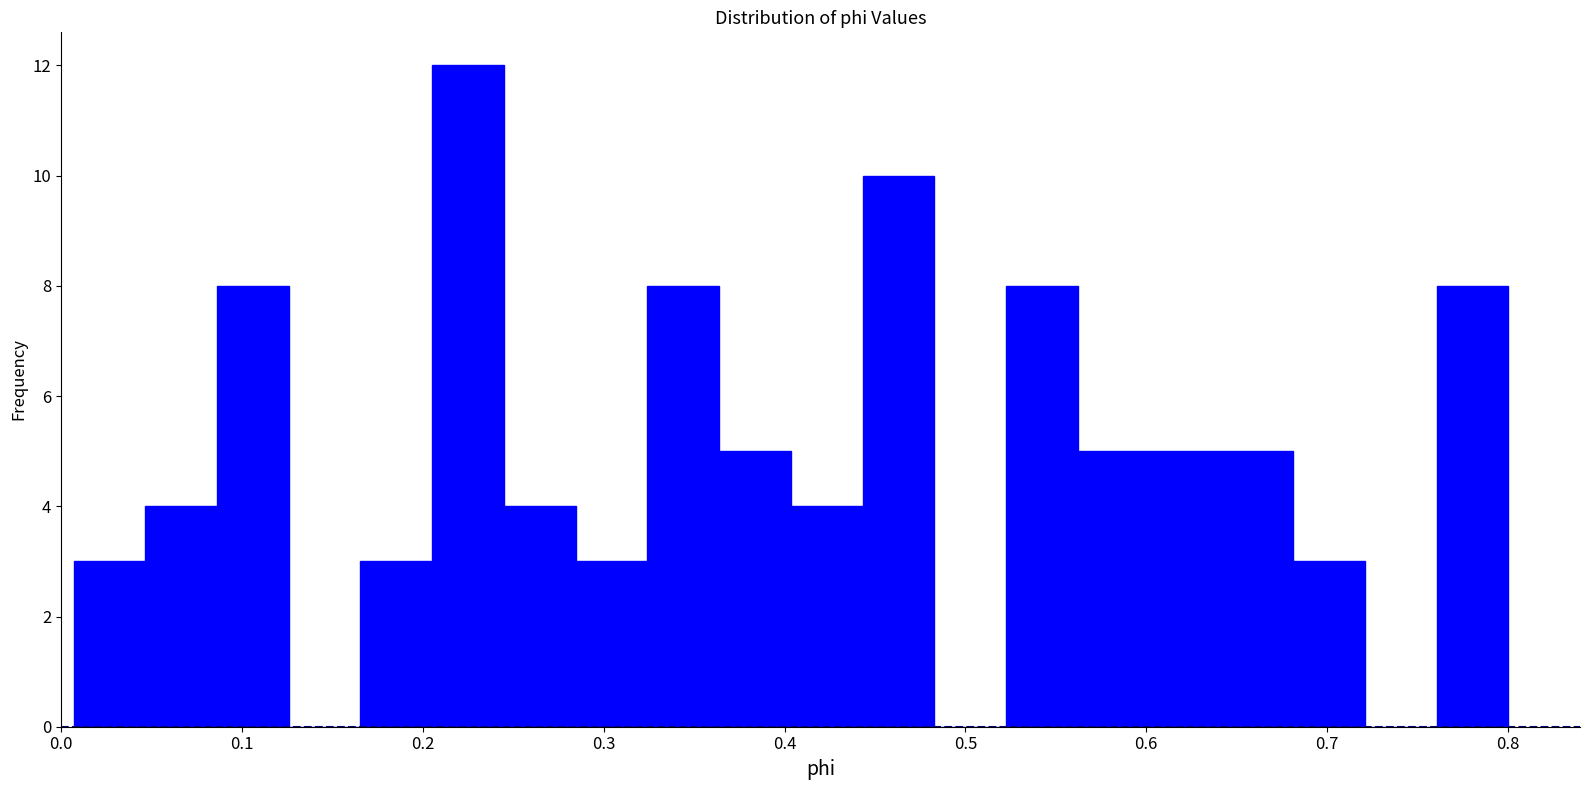

Read against the x-axis, roughly where is the centre of the tallest bar?

0.23